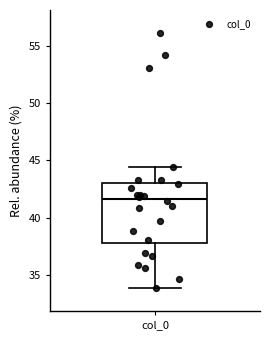

Transcribe this box plot: give where the median line is, the range the box spans, and where the two whiskers end, as read against the y-axis. The values are not printed on the chart, so give them approximately, as read against the axis.

median 41.5, box 38.0 to 43.0, whiskers 34.0 to 44.5